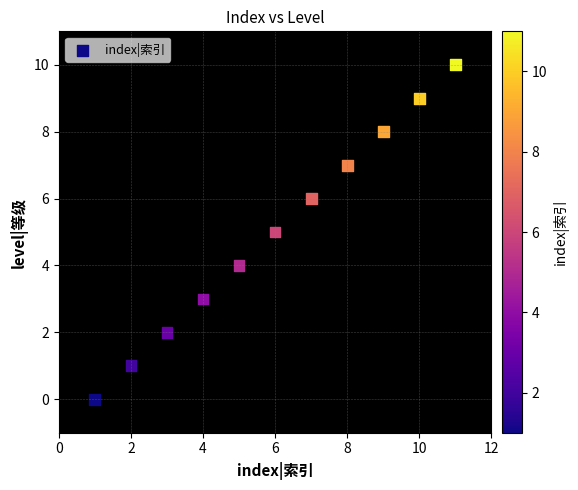

What is the range of Y values (max minus min)?

10